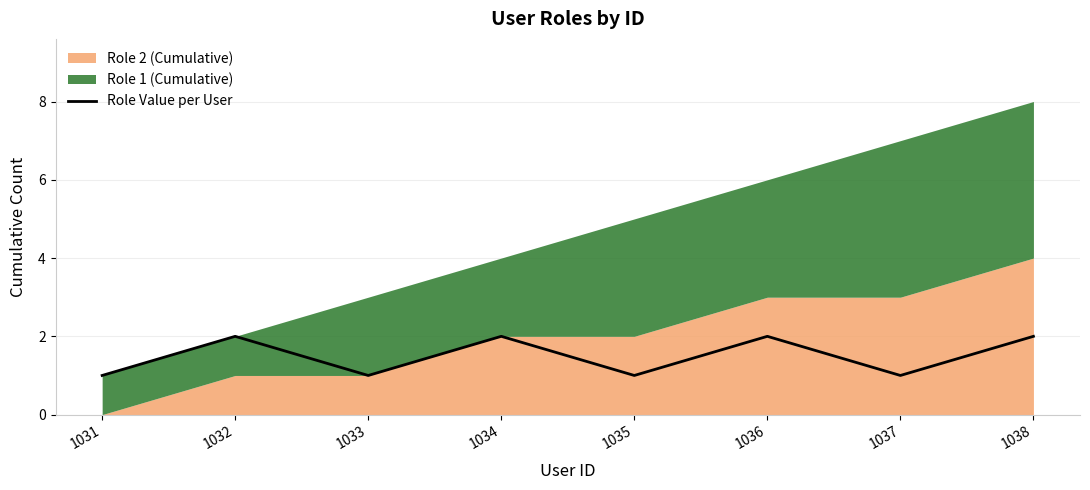

Rank the categories by value from lowest to highest.

1031, 1033, 1035, 1037, 1032, 1034, 1036, 1038